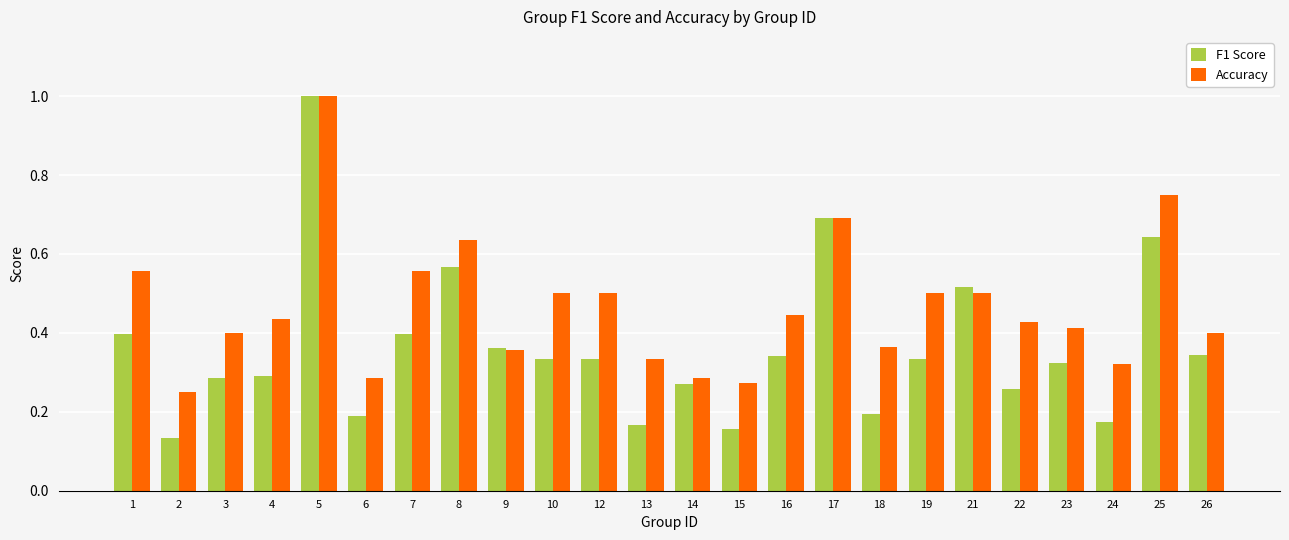

What is the sum of the Accuracy values at 19 and 21?

1.0